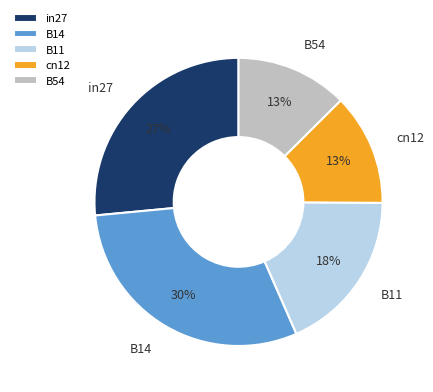

Which slice is the largest?

B14